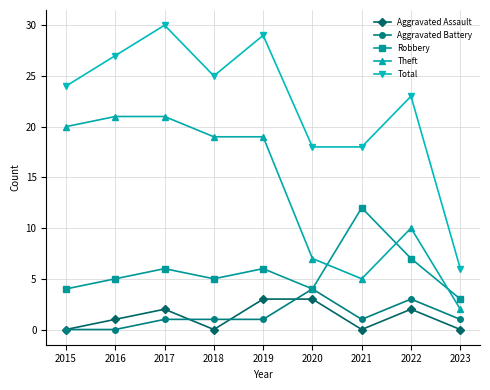

What value does the Aggravated Battery series have at 2018?

1